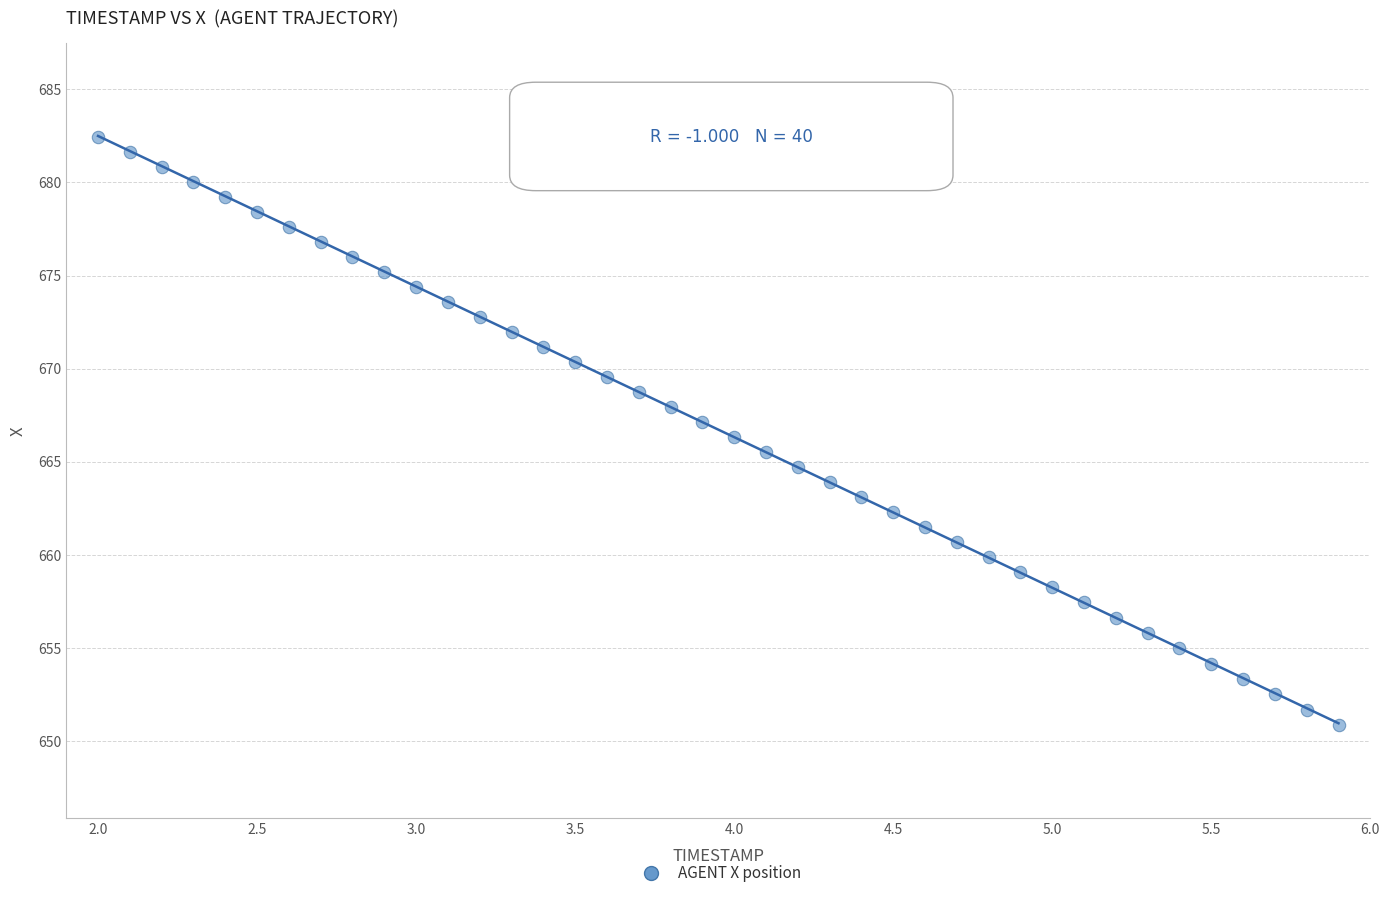

What is the range of Y values (max minus min)?

31.6